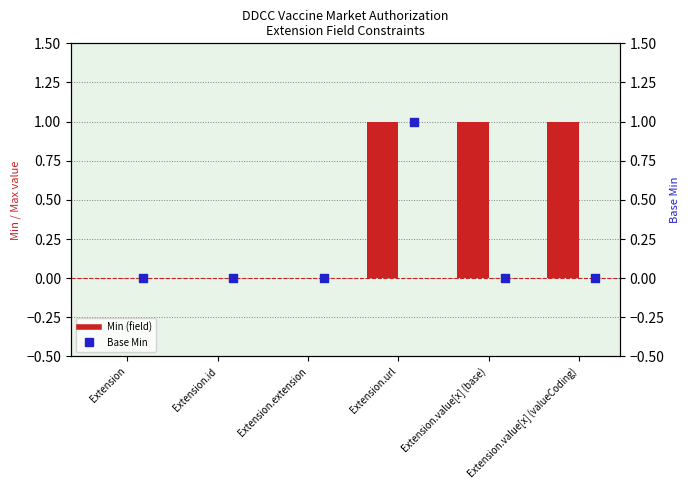

Is the value of Base Min at Extension greater than the value of Min at Extension.value[x] (base)?

No